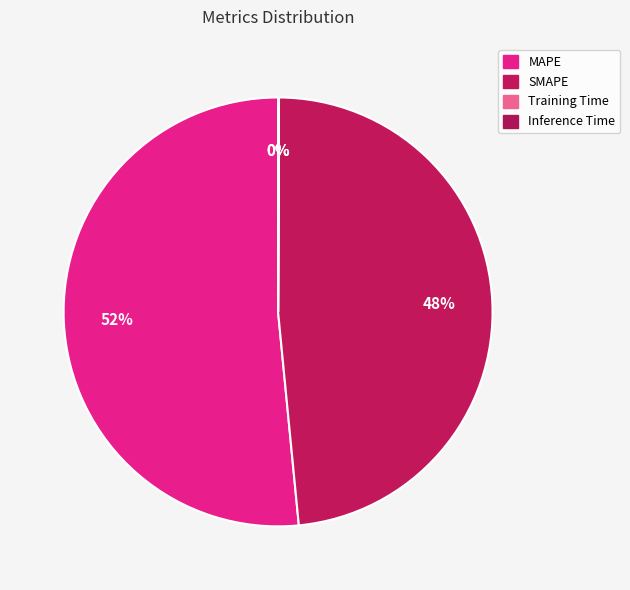

Is it true that SMAPE is 55% of the pie?

False